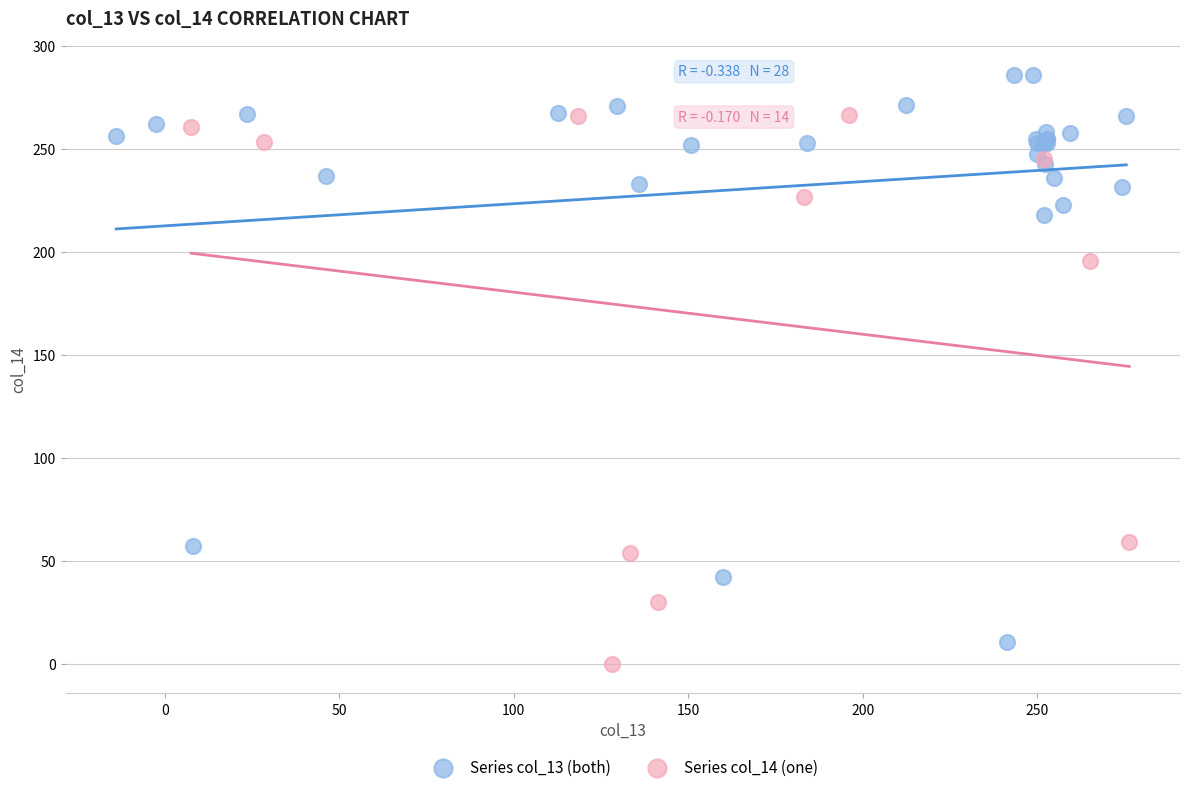

What are all the series names shown in the legend?

Series col_13 (both), Series col_14 (one)